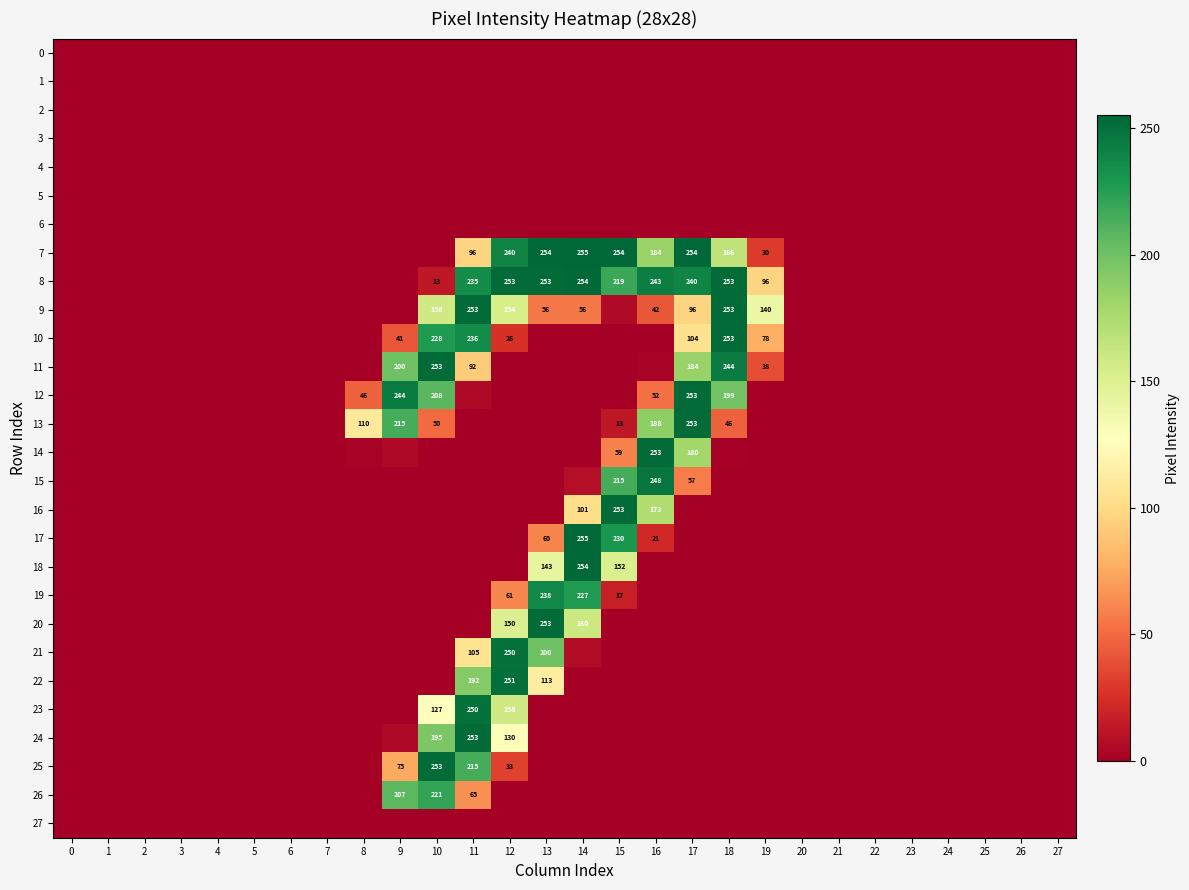

What is the average value of the 24 series?

21